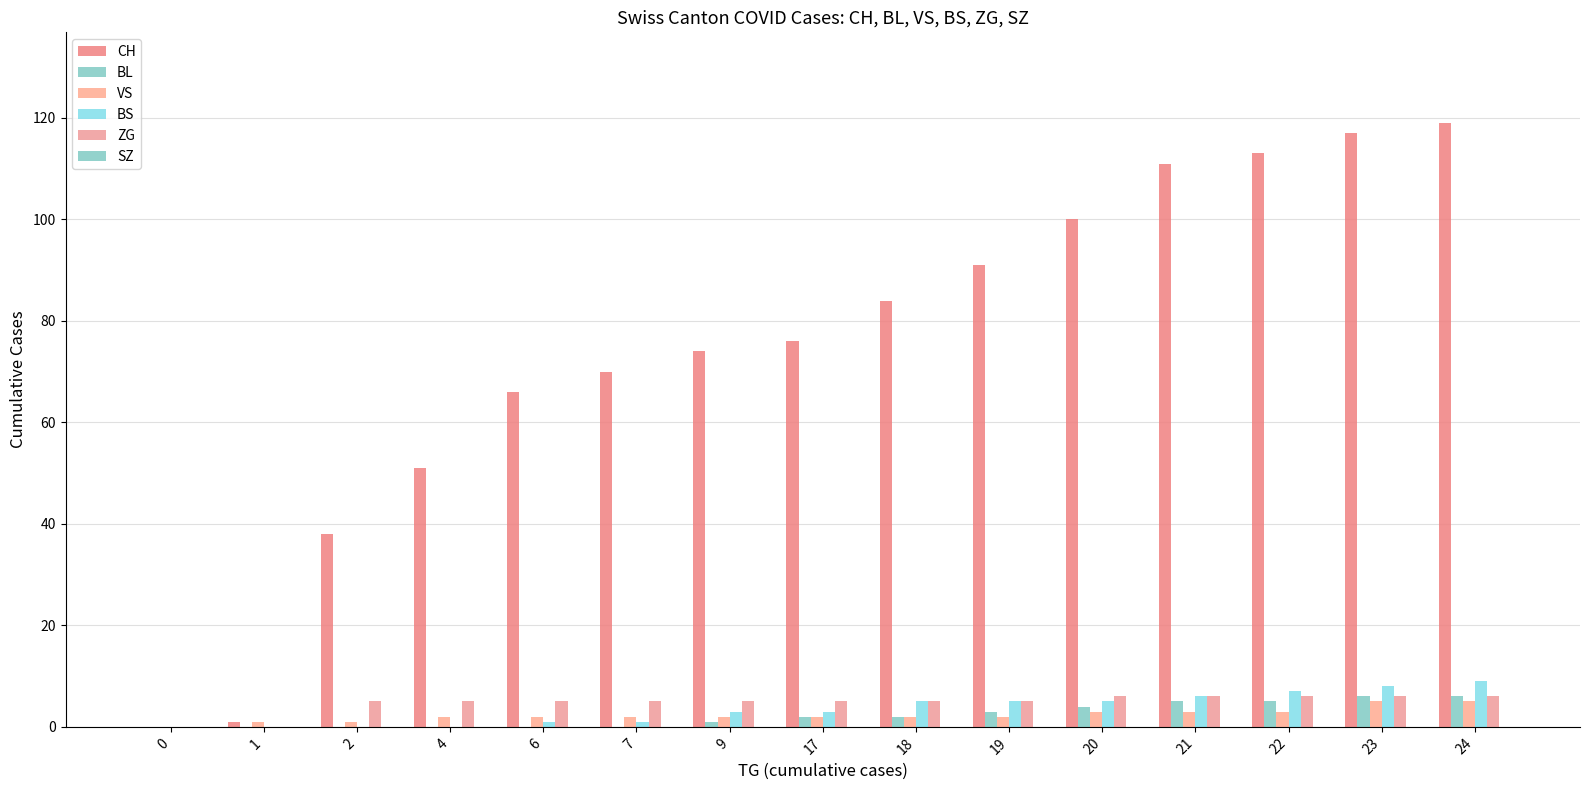

What is the maximum value for BL?

6